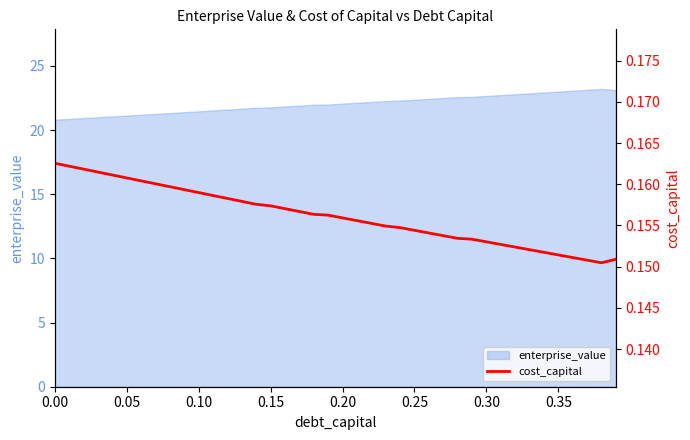

Does the chart have visible grid lines?

No